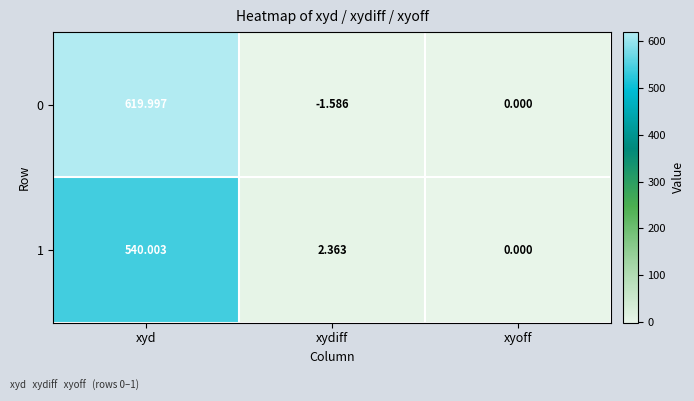

List the series in order of their overall mean, highest first.

0, 1